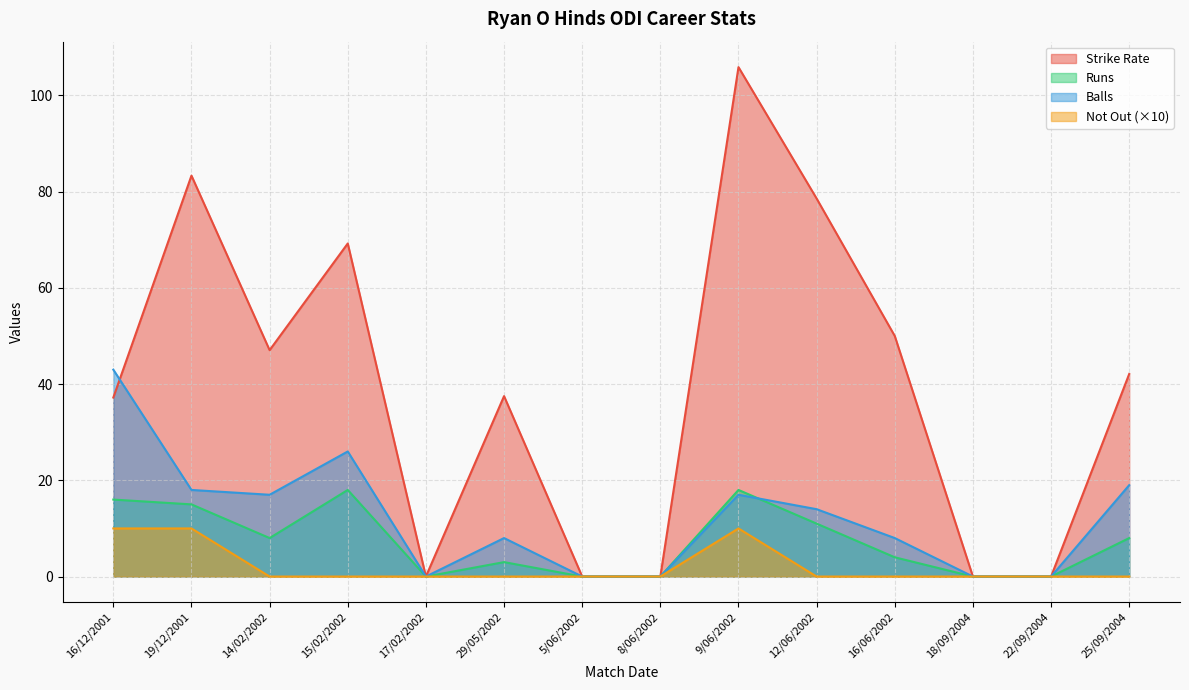

Which category has the lowest value in the Strike Rate series?

17/02/2002